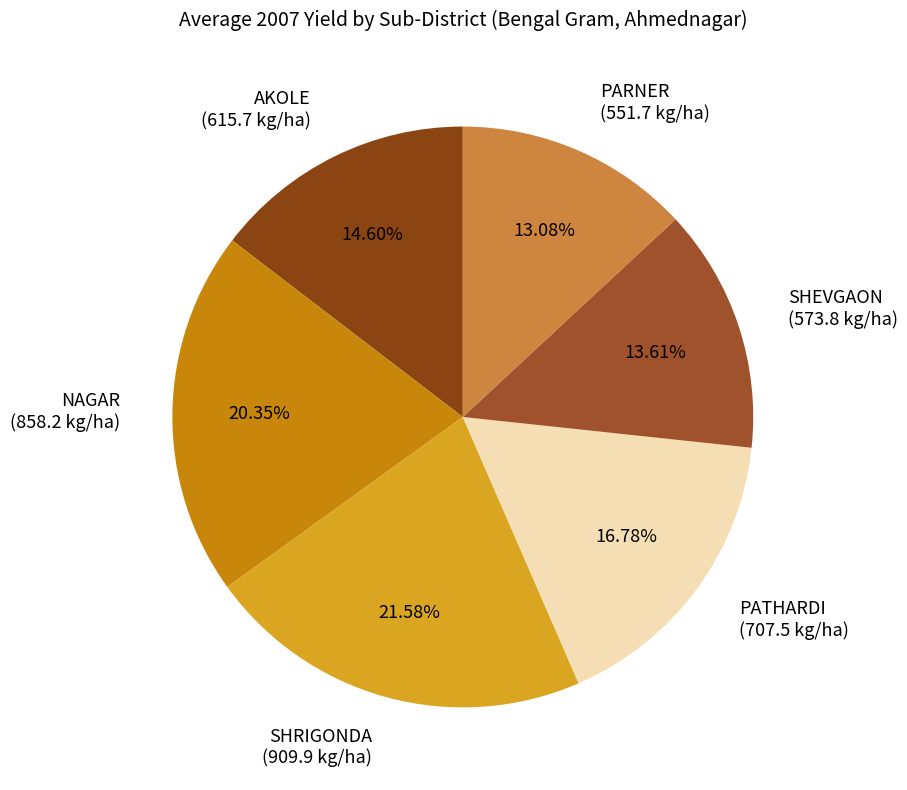

Does SHRIGONDA (909.9 kg/ha) represent more than half of the total?

No